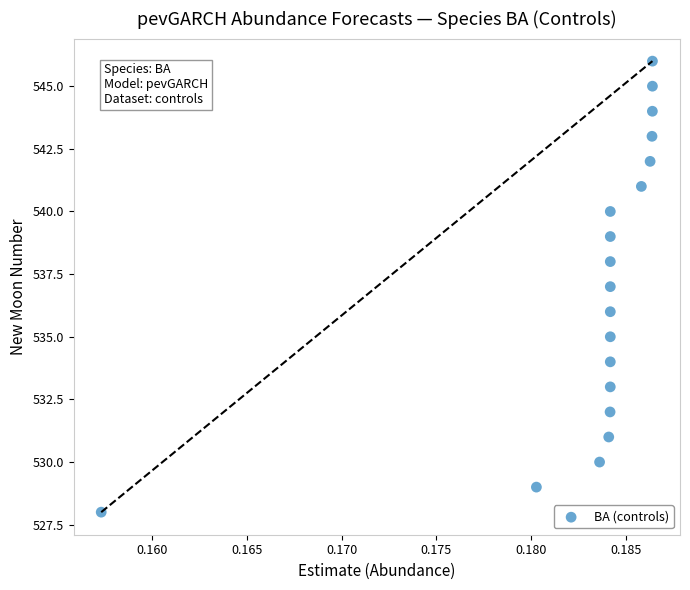

What is the range of Y values (max minus min)?

18